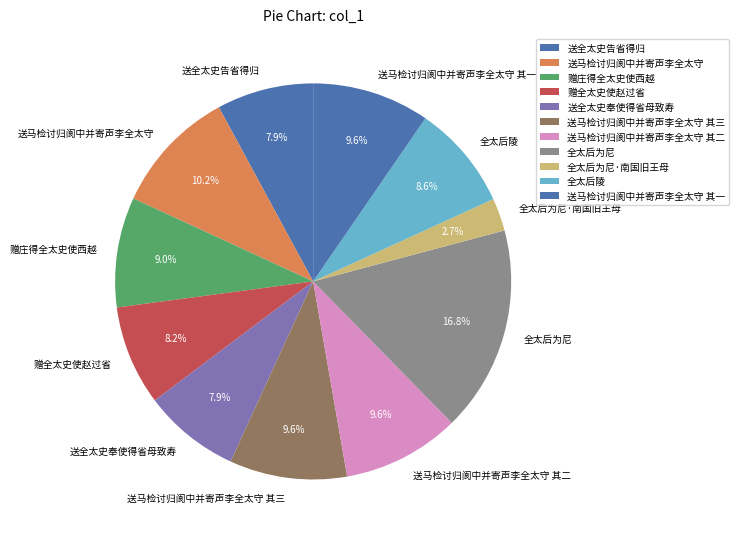

Does any single category account for the majority?

No